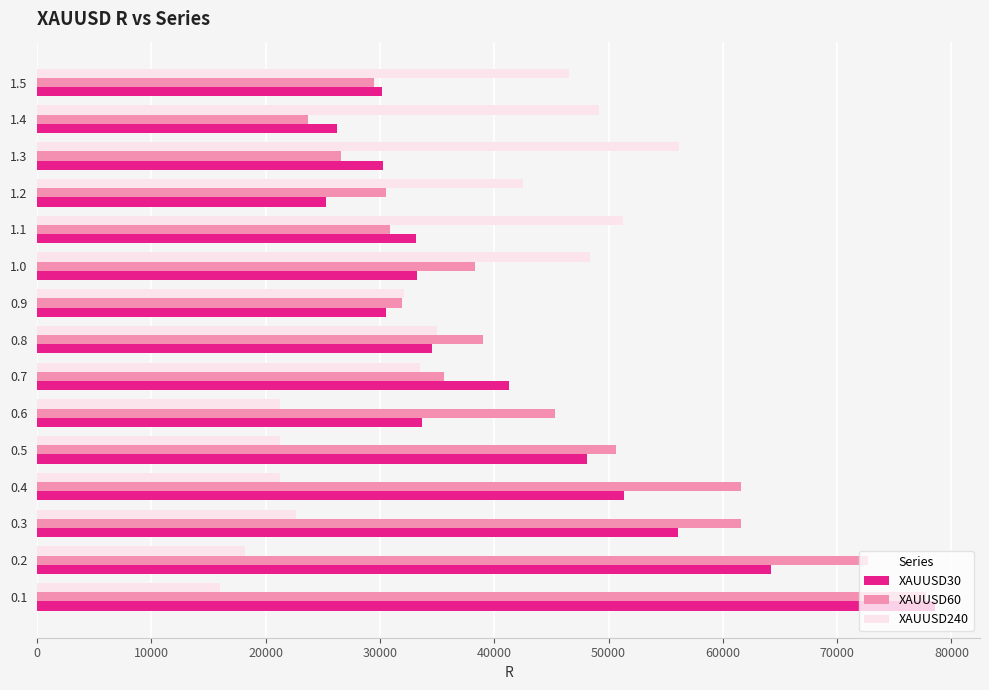

What is the lowest value of the XAUUSD240 series?

15990.1